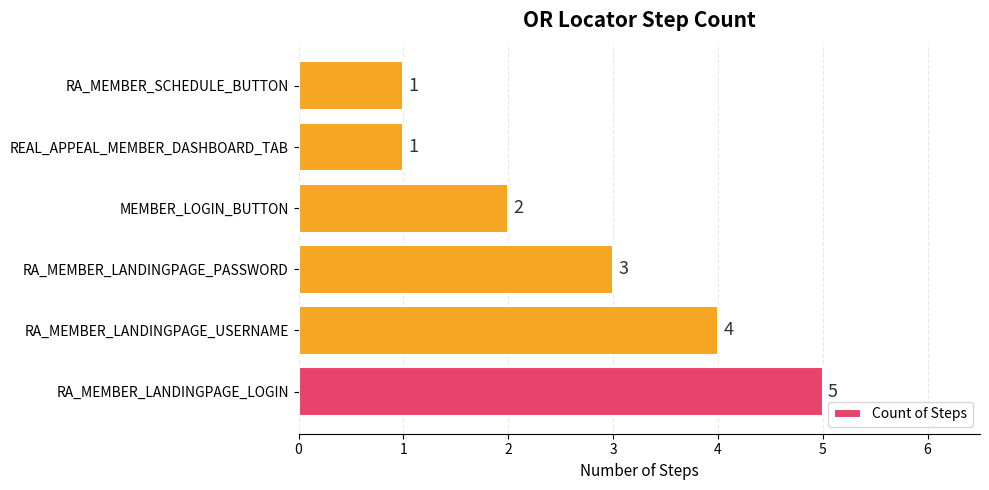

At which label is the value closest to 3?

RA_MEMBER_LANDINGPAGE_PASSWORD